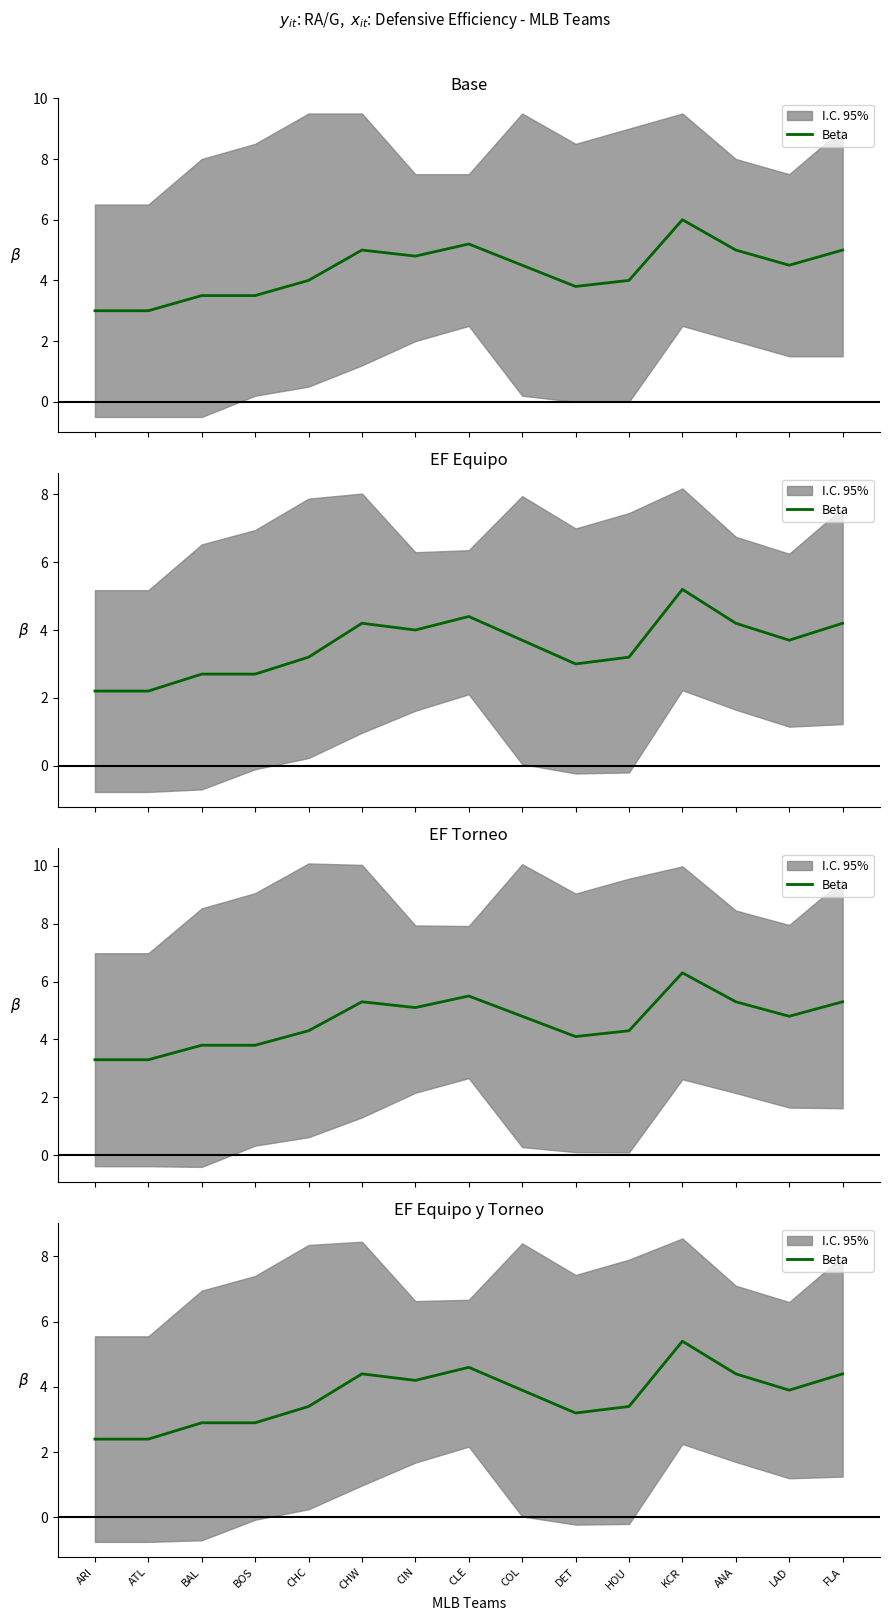

What is the difference between the second highest and second lowest values?

2.2